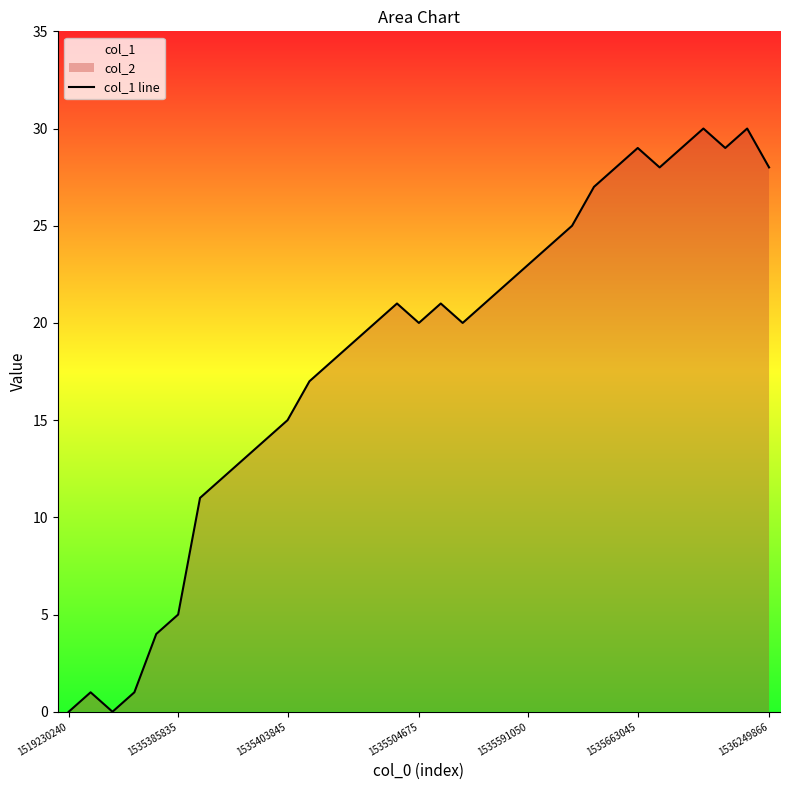

What is the difference between the maximum and minimum values?

30